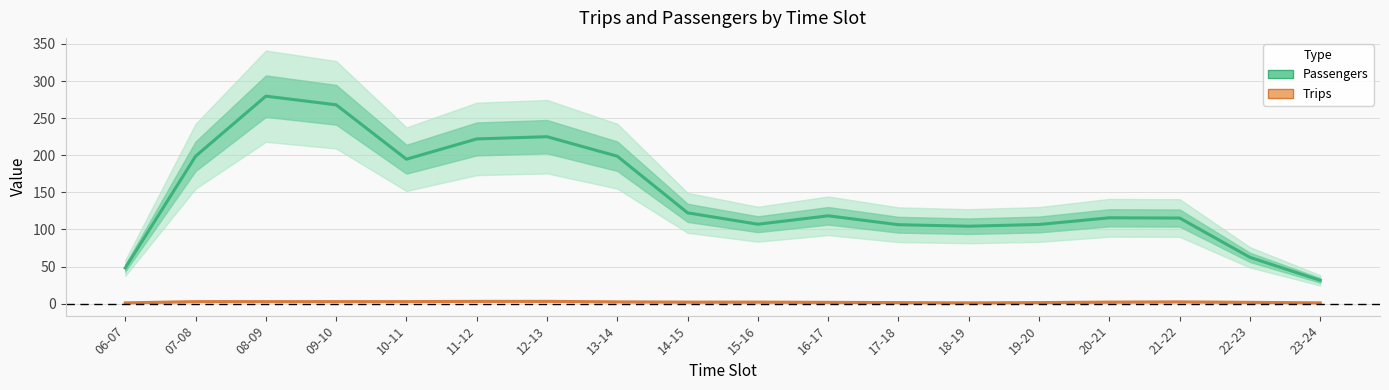

Where does the Passengers series first go above 118?

07-08